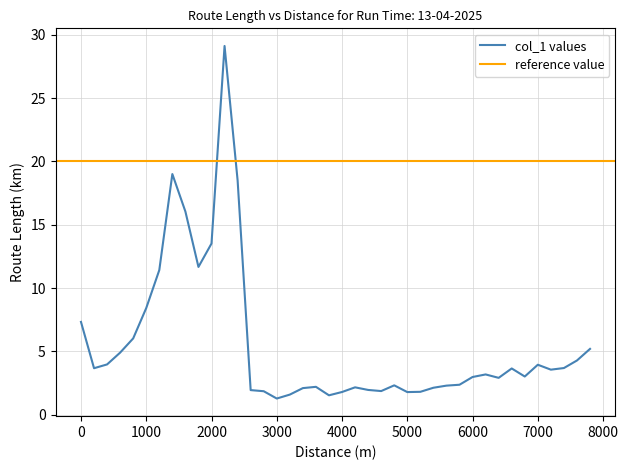

Reading left to right, what are all the values shown in this chart?

0=7.3	200=3.7	400=4.0	600=4.9	800=6.0	1000=8.4	1200=11.4	1400=19.0	1600=16.0	1800=11.7	2000=13.5	2200=29.1	2400=18.5	2600=1.9	2800=1.9	3000=1.3	3200=1.6	3400=2.1	3600=2.2	3800=1.5	4000=1.8	4200=2.2	4400=2.0	4600=1.9	4800=2.3	5000=1.8	5200=1.8	5400=2.1	5600=2.3	5800=2.4	6000=3.0	6200=3.2	6400=2.9	6600=3.7	6800=3.0	7000=3.9	7200=3.6	7400=3.7	7600=4.3	7800=5.2